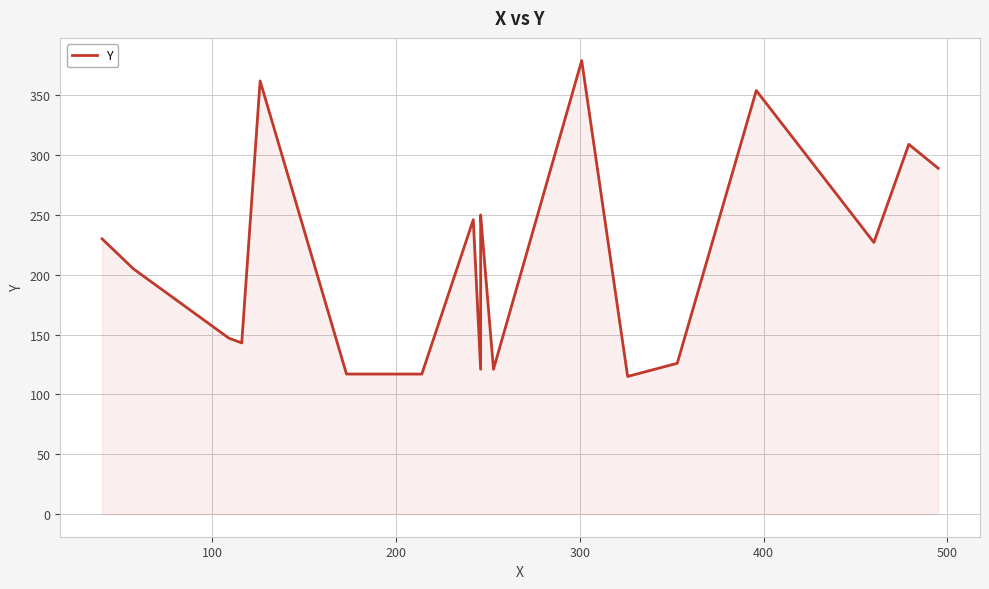

How many points are lower than both their immediate neighbors (excluding endpoints)?

5